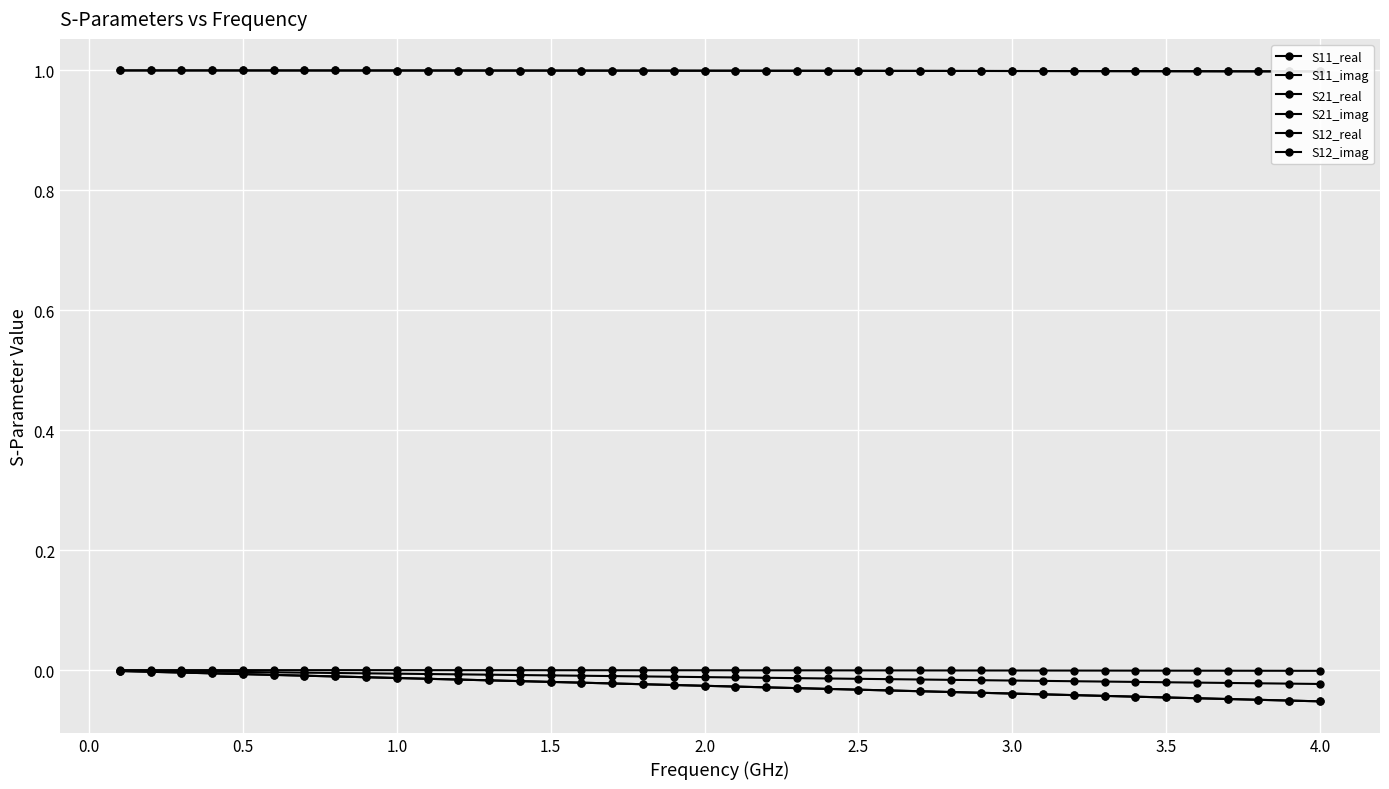

Which series has the largest total across all categories?

S21_real